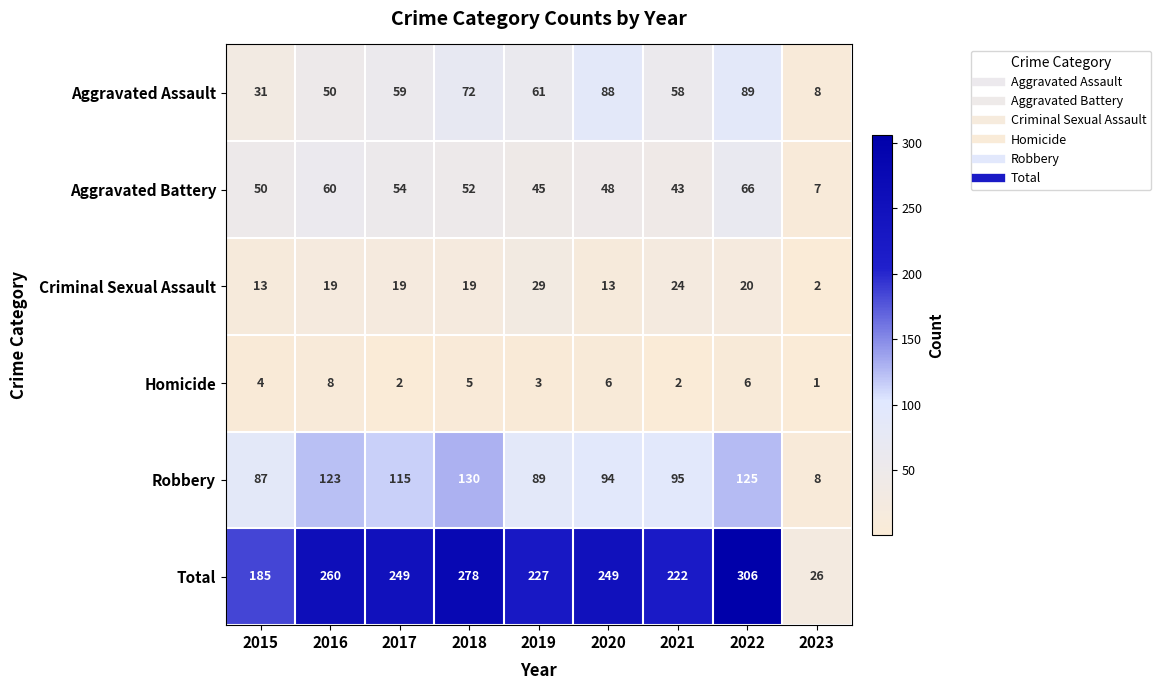

What is the difference between the second highest and minimum values in the Criminal Sexual Assault series?

22